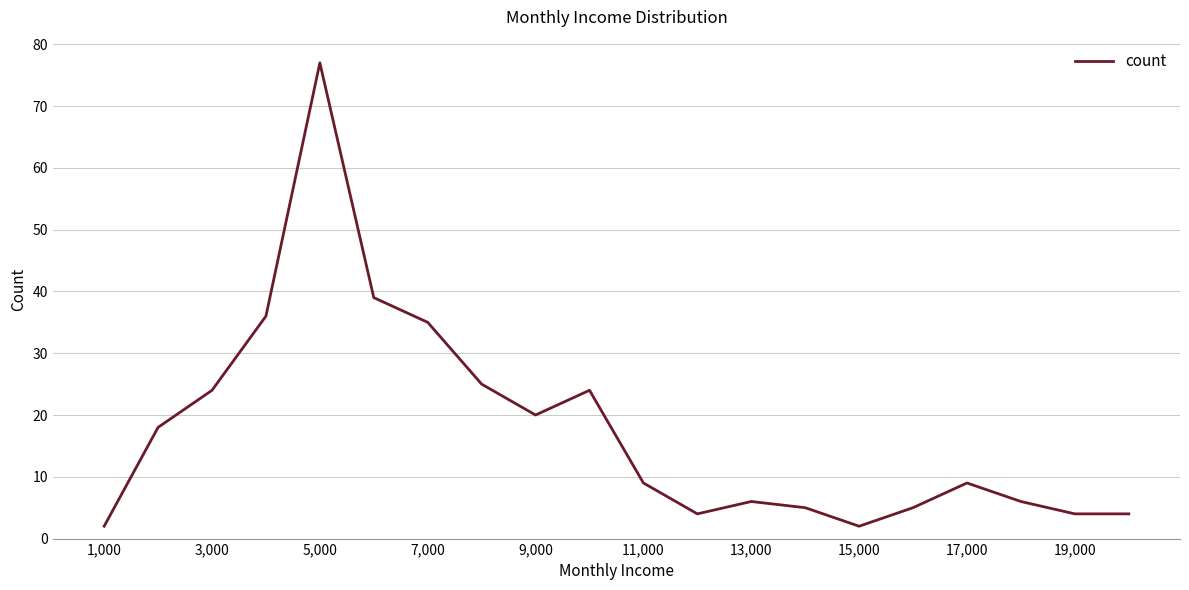

What is the sum of all values?

354